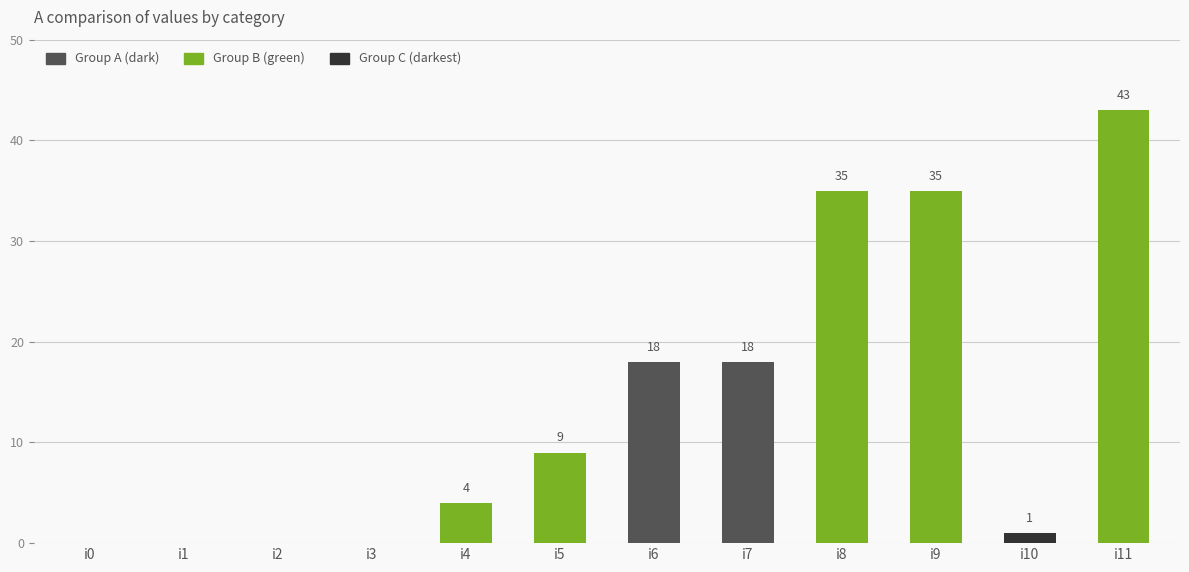

True or false: the data shows 18 at i6.

True